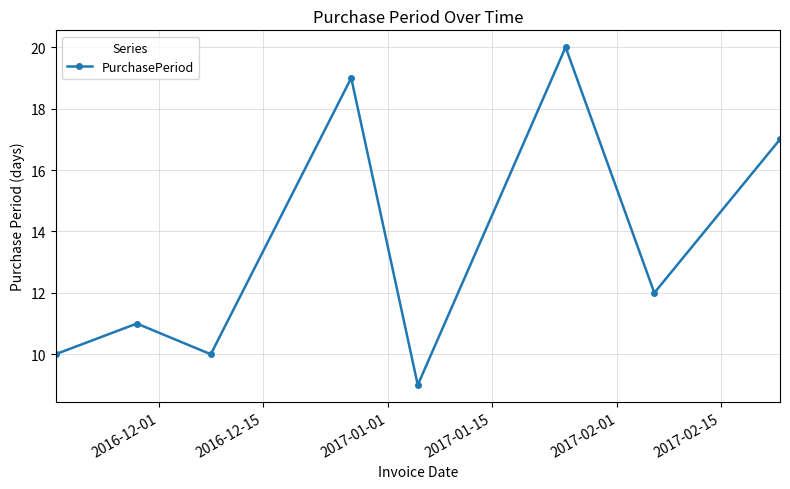

What is the difference between the maximum and minimum values?

11